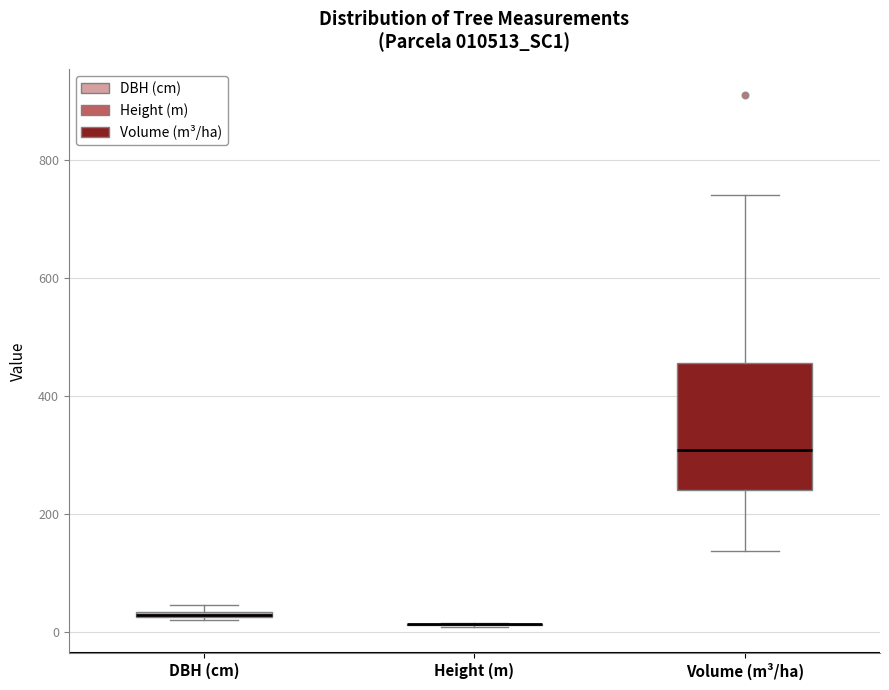

Where is the upper edge of the box for DBH (cm) on the y-axis? The values are not printed on the chart, so give them approximately, as read against the axis.

40